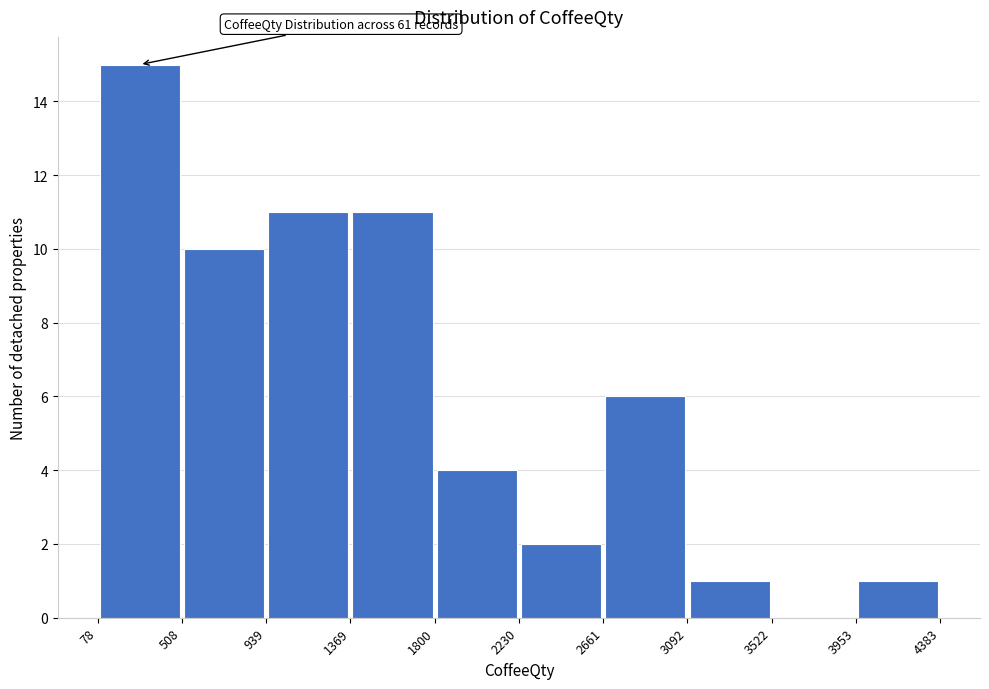

Over which range of the x-axis is the bar tallest?

78 to 508